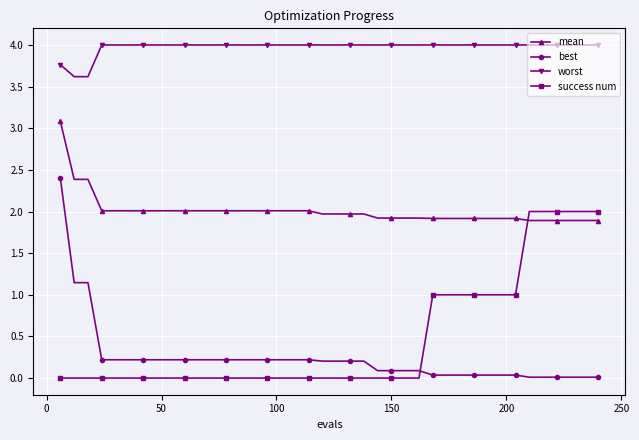

True or false: mean and success num cross at least once.

True